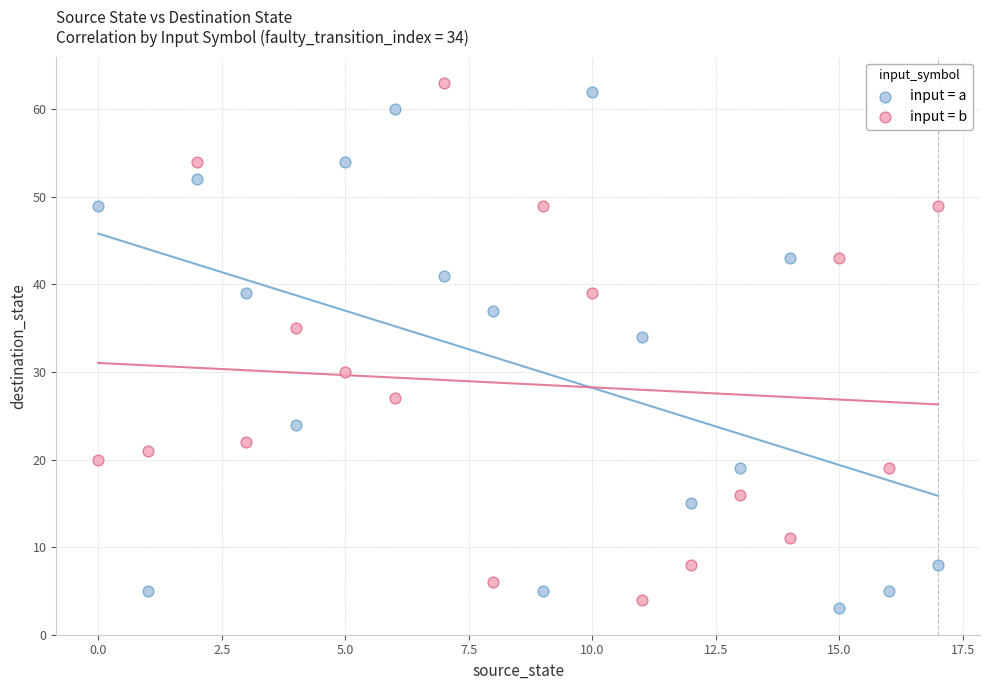

Across all data points, what is the range of Y values (max minus min)?

60